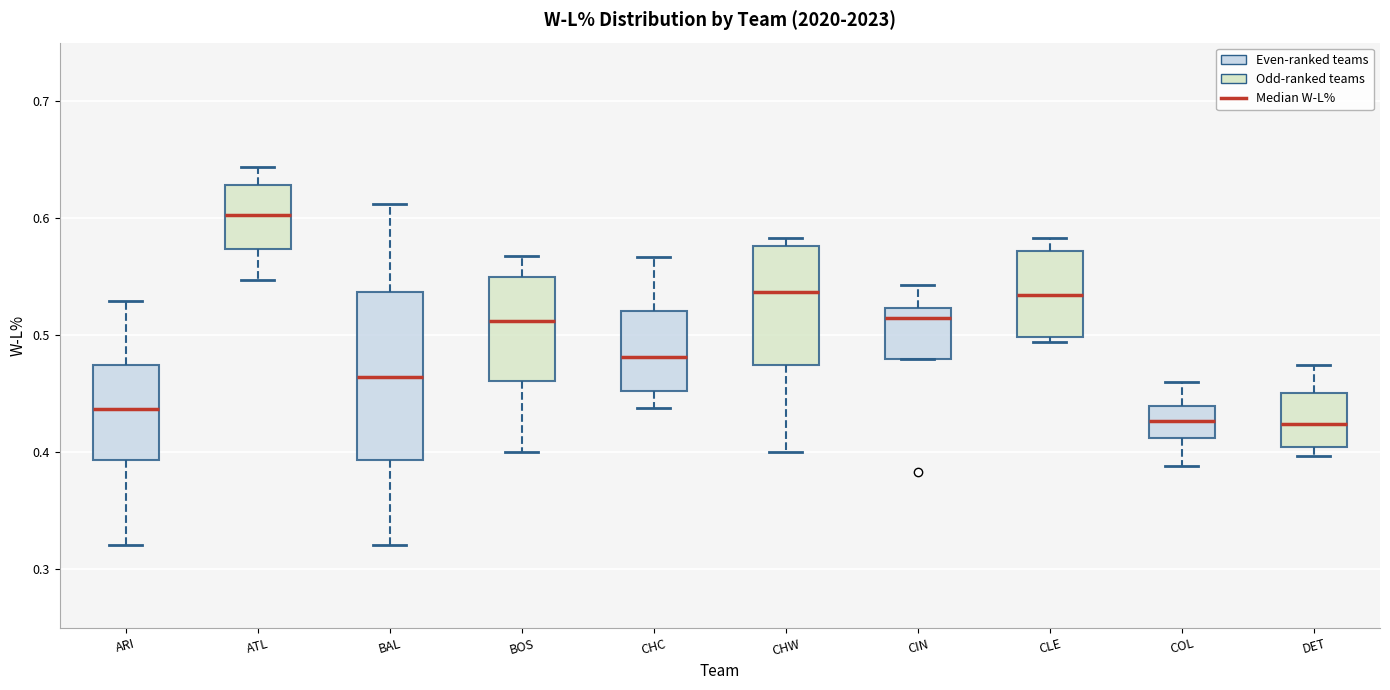

Which box is the tallest, from its lower edge to its upper edge?

BAL